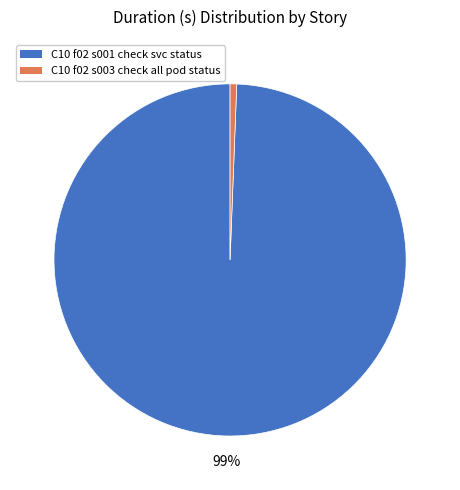

How many slices are in this pie chart?

2